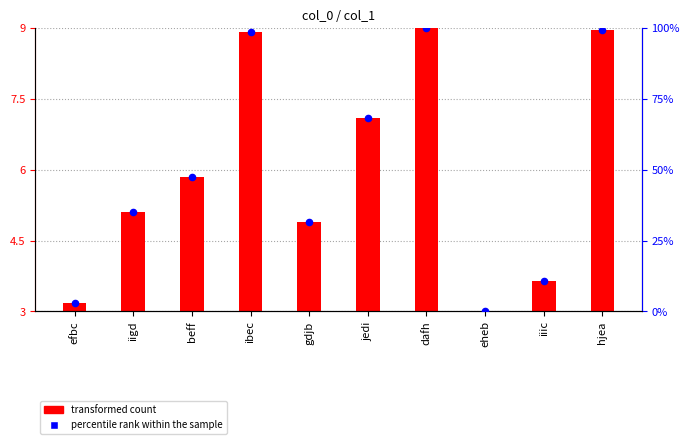

Which series contains the lowest Y value?

transformed count